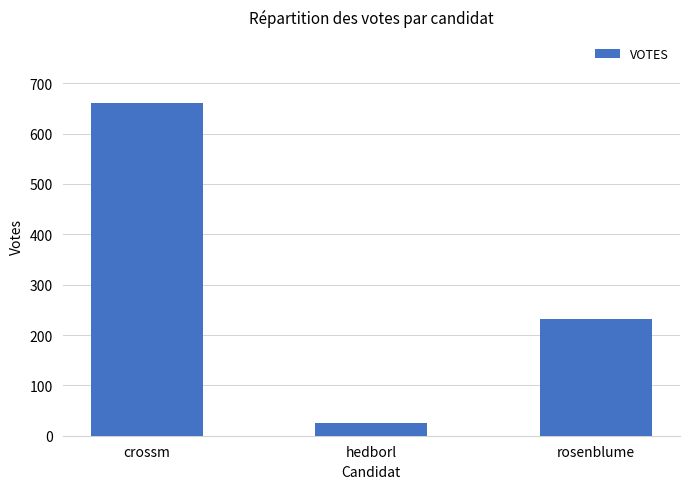

Reading left to right, transcribe all the data shown in this chart.

660	26	231